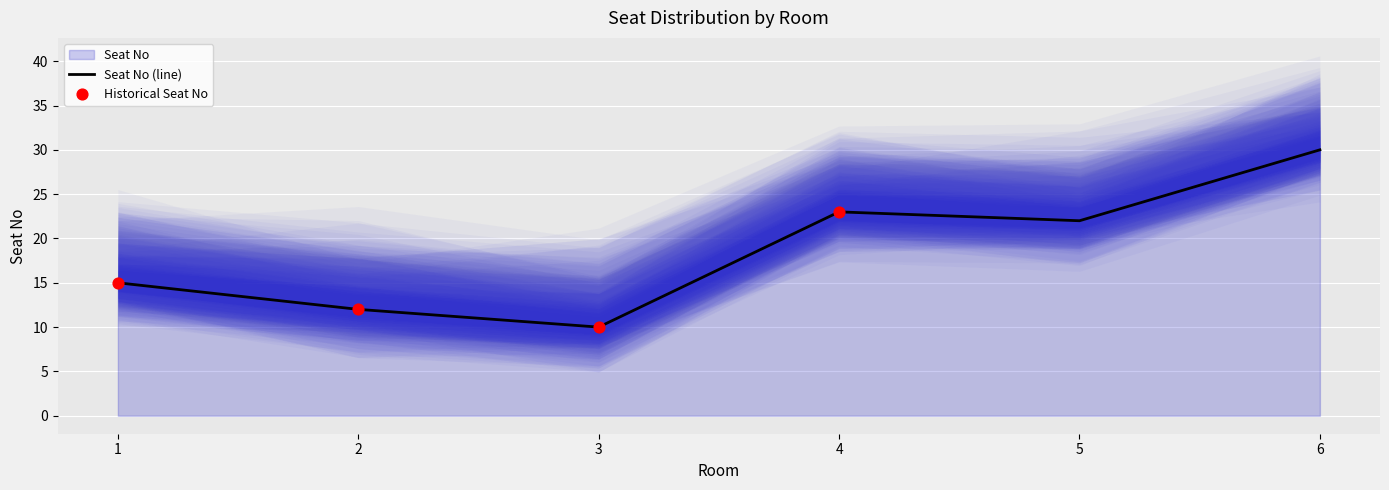

Which has a higher value, 4 or 1?

4